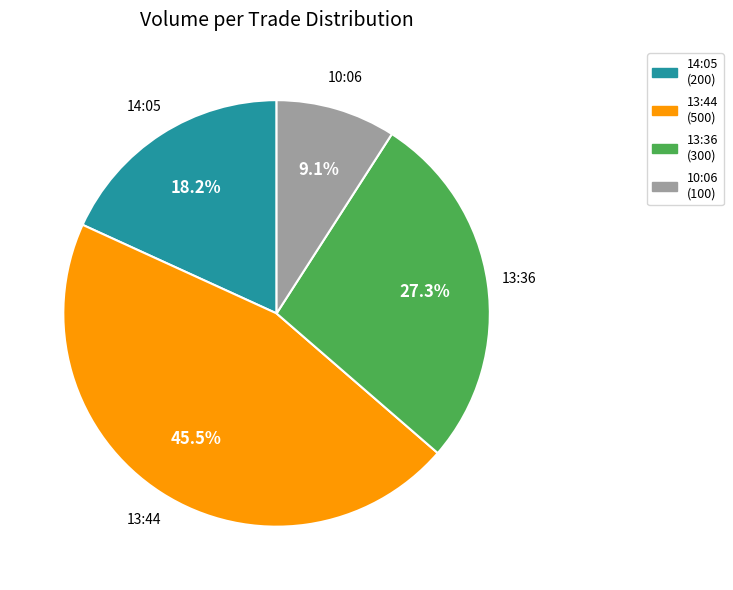

To the nearest percent, what is the average slice percentage?

25%